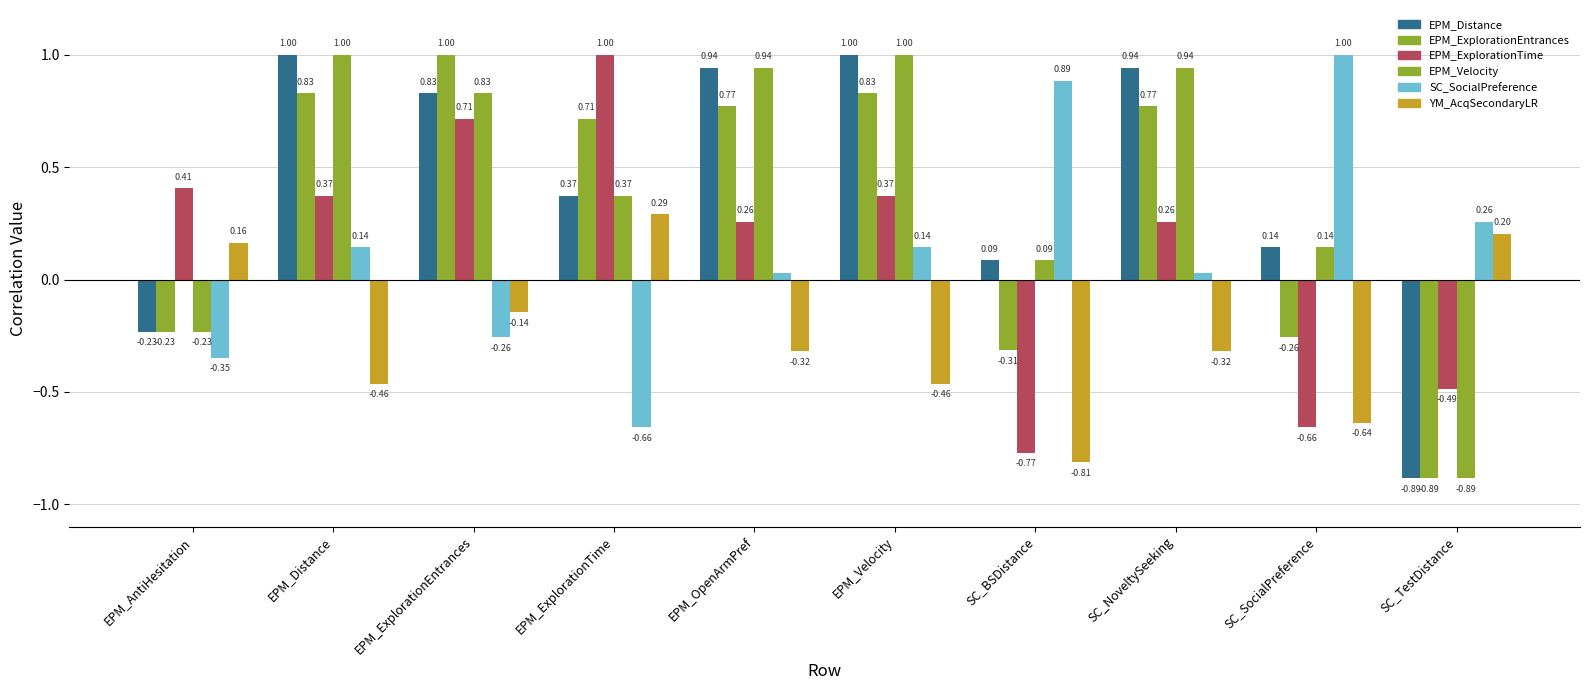

The value of SC_SocialPreference at SC_NoveltySeeking is 0.0. True or false?

False